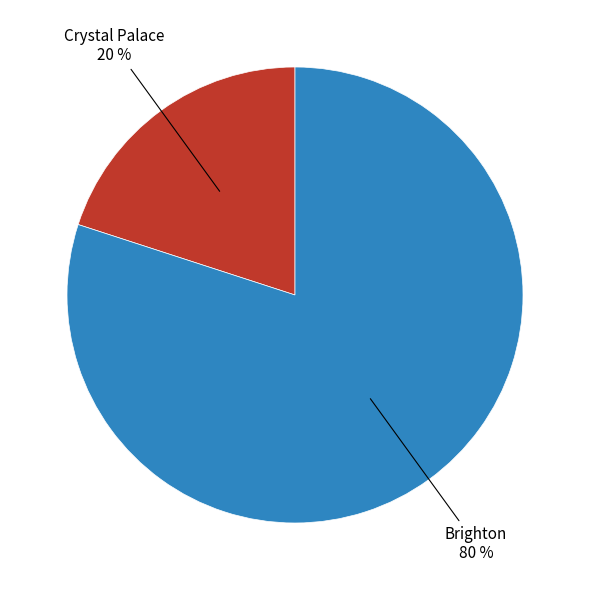

To the nearest percent, what is the difference between the largest and smallest slice percentages?

60%